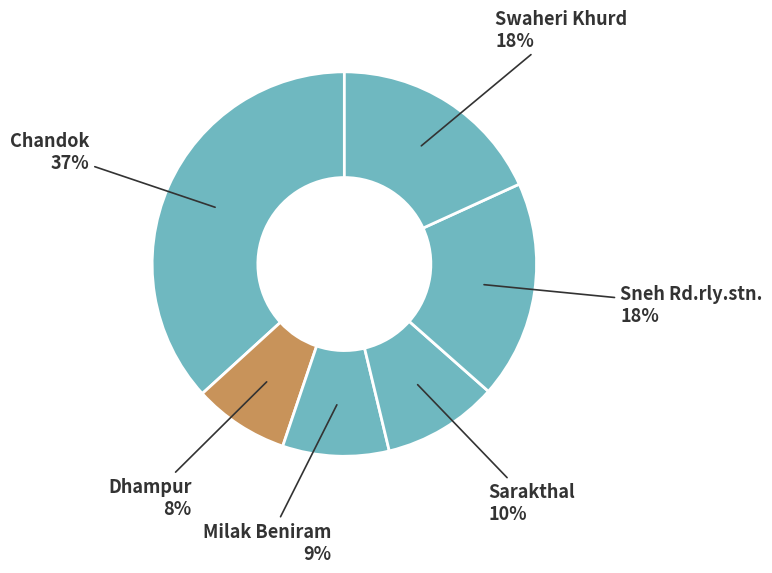

Do Dhampur and Milak Beniram together represent more than half of the pie?

No